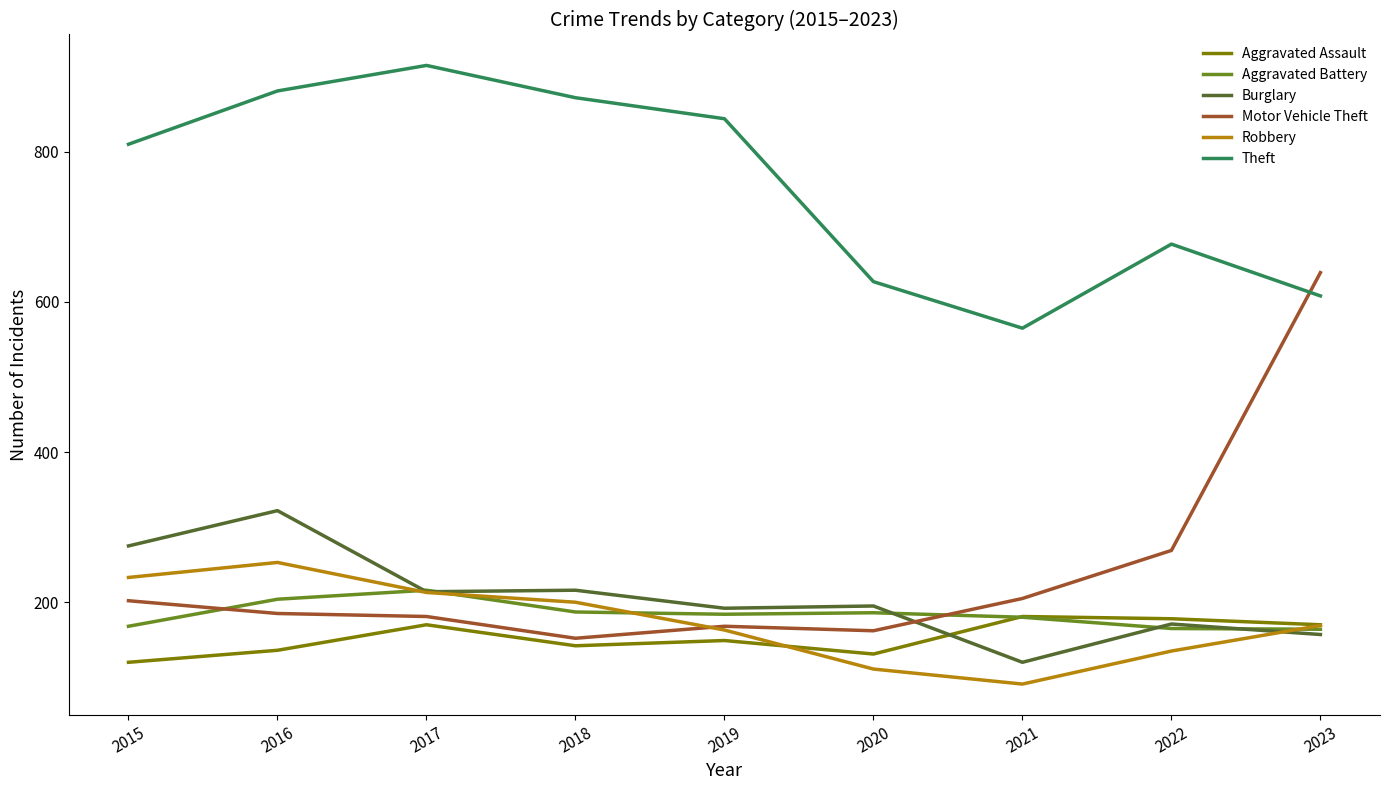

Which series has the largest total across all categories?

Theft